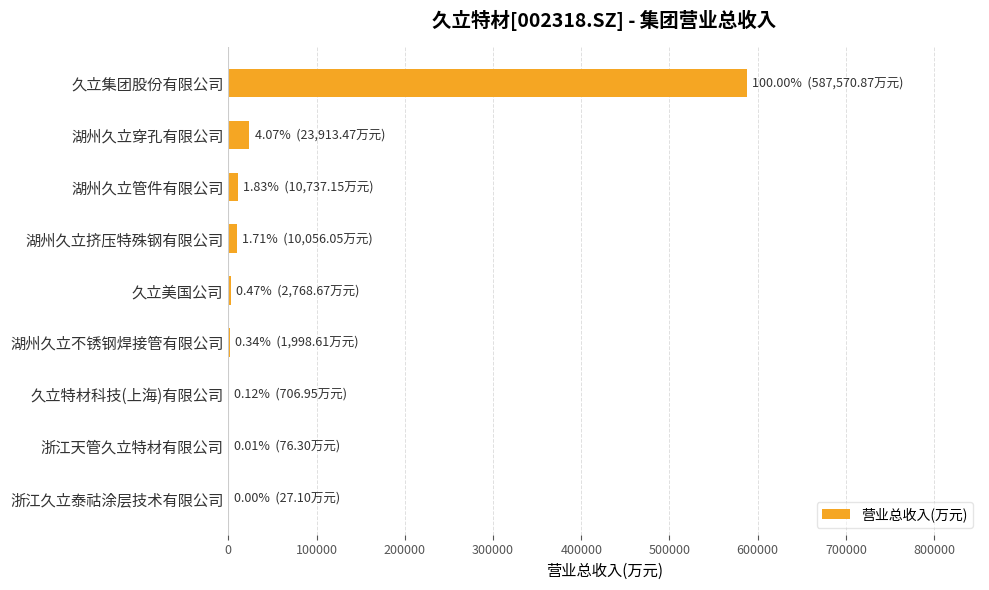

How many values exceed 2768?

5